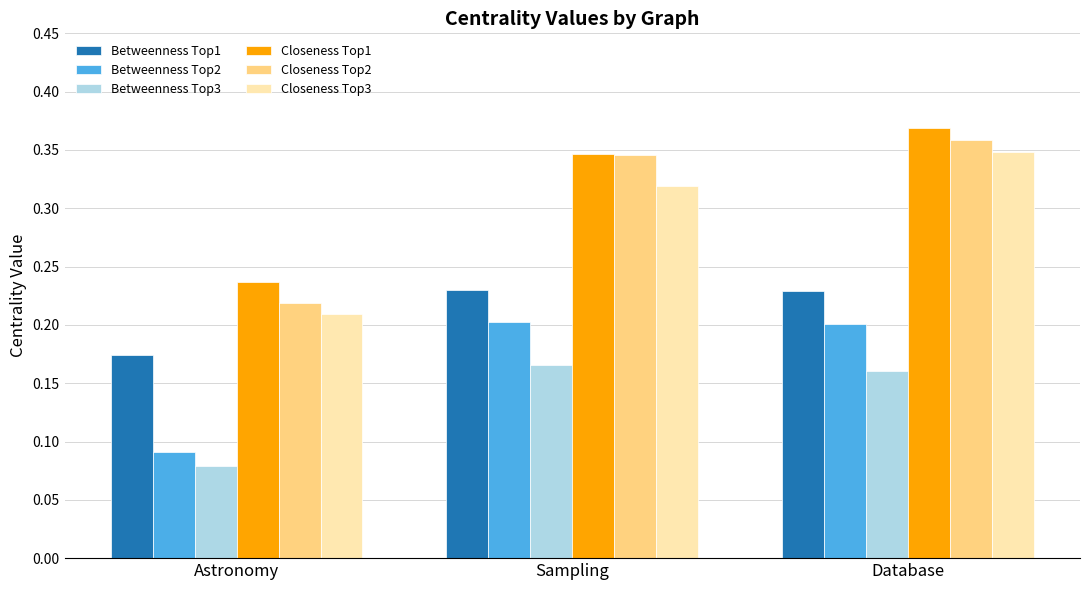

Which category has the lowest value across all series?

Astronomy